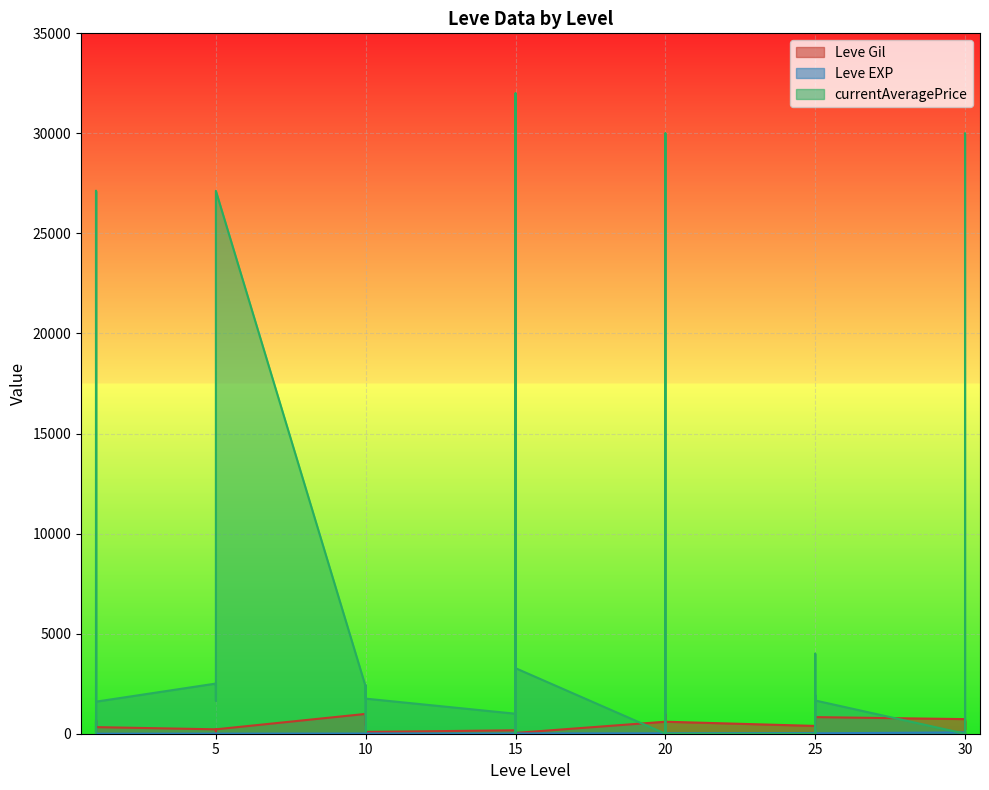

List the series in order of their peak value, lowest first.

Leve EXP, Leve Gil, currentAveragePrice